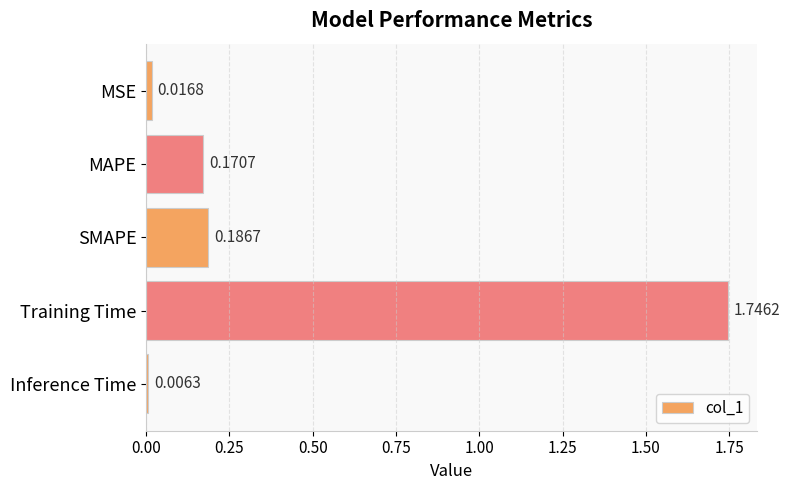

Which category has the highest value across all series?

Training Time